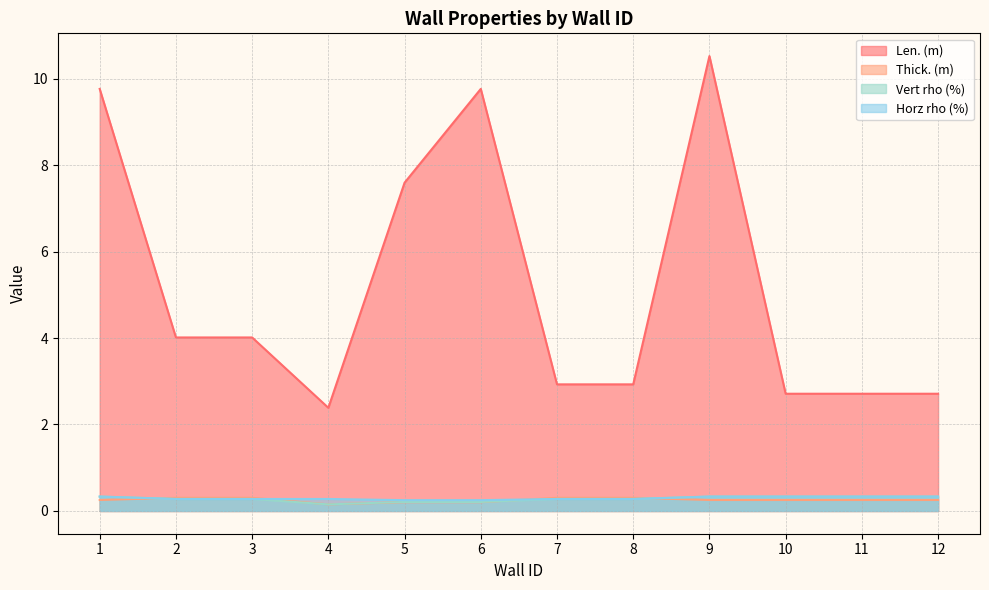

How many series are shown in this chart?

4